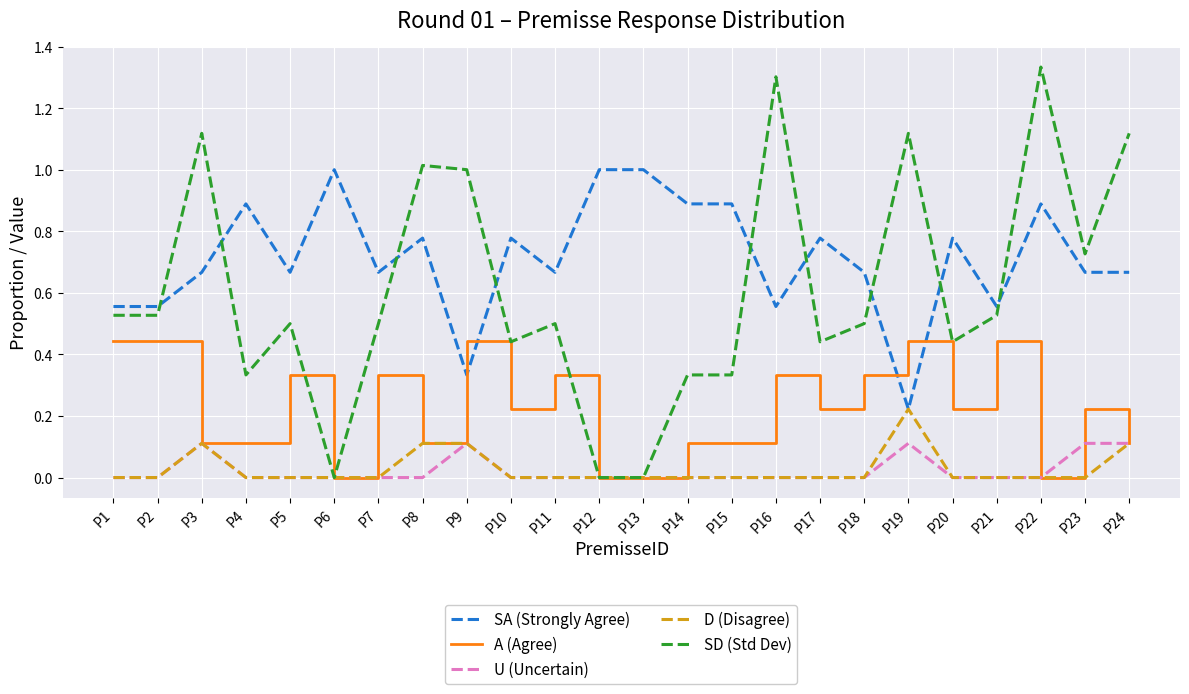

Which series has the largest total across all categories?

SA (Strongly Agree)